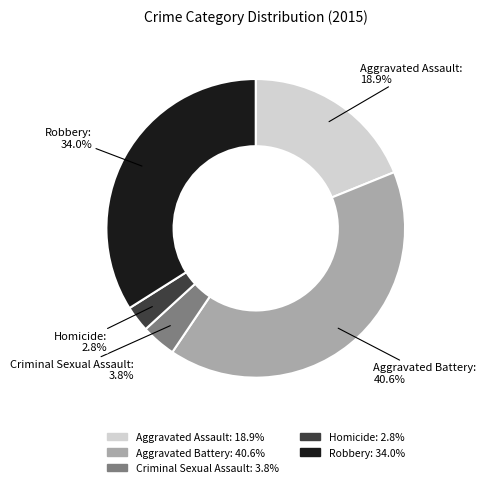

Between Aggravated Battery and Criminal Sexual Assault, which is larger?

Aggravated Battery